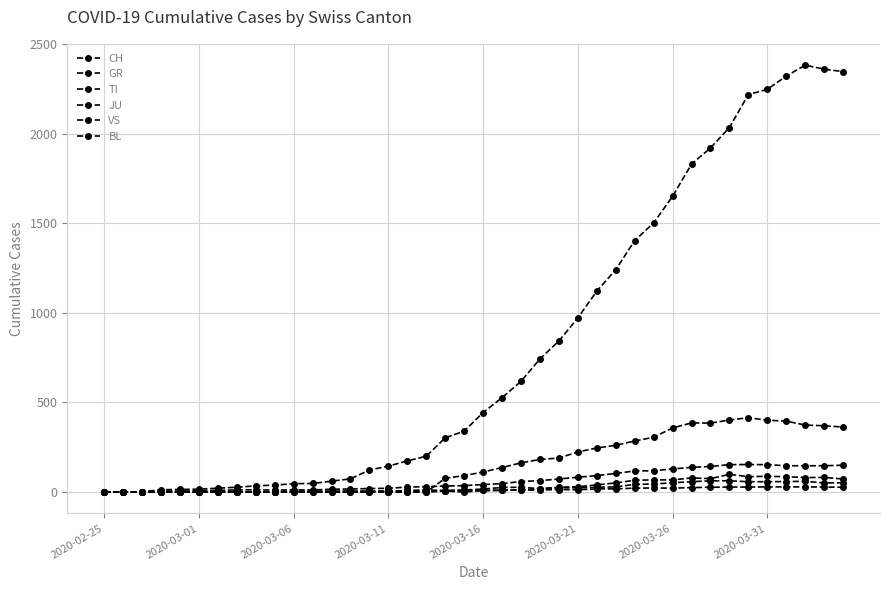

What is the difference between the second highest and minimum values in the GR series?

63